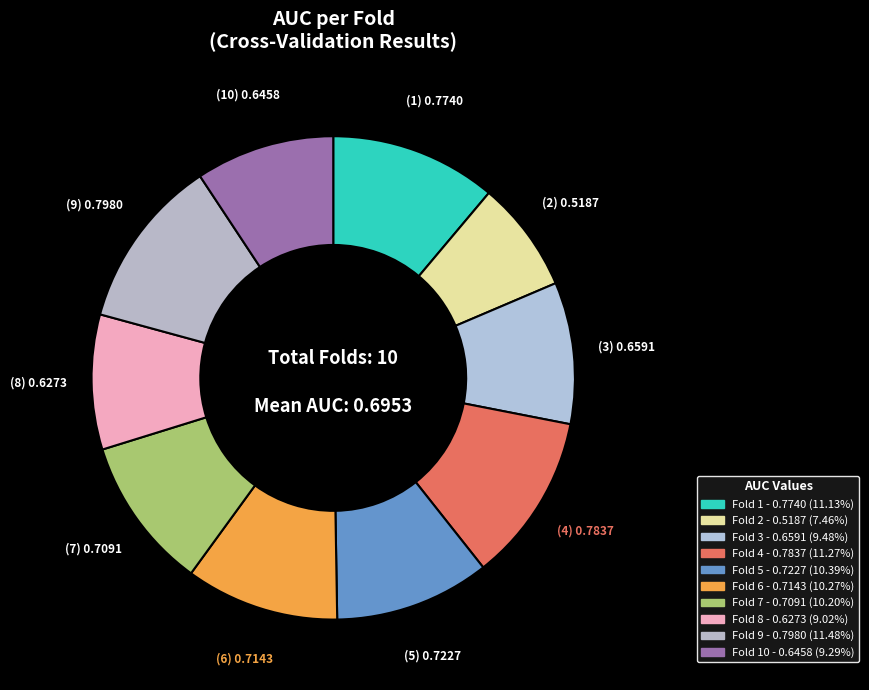

Count the number of slices in the pie.

10